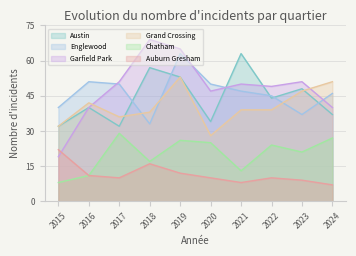

What is the difference between the maximum and minimum values in the Auburn Gresham series?

15